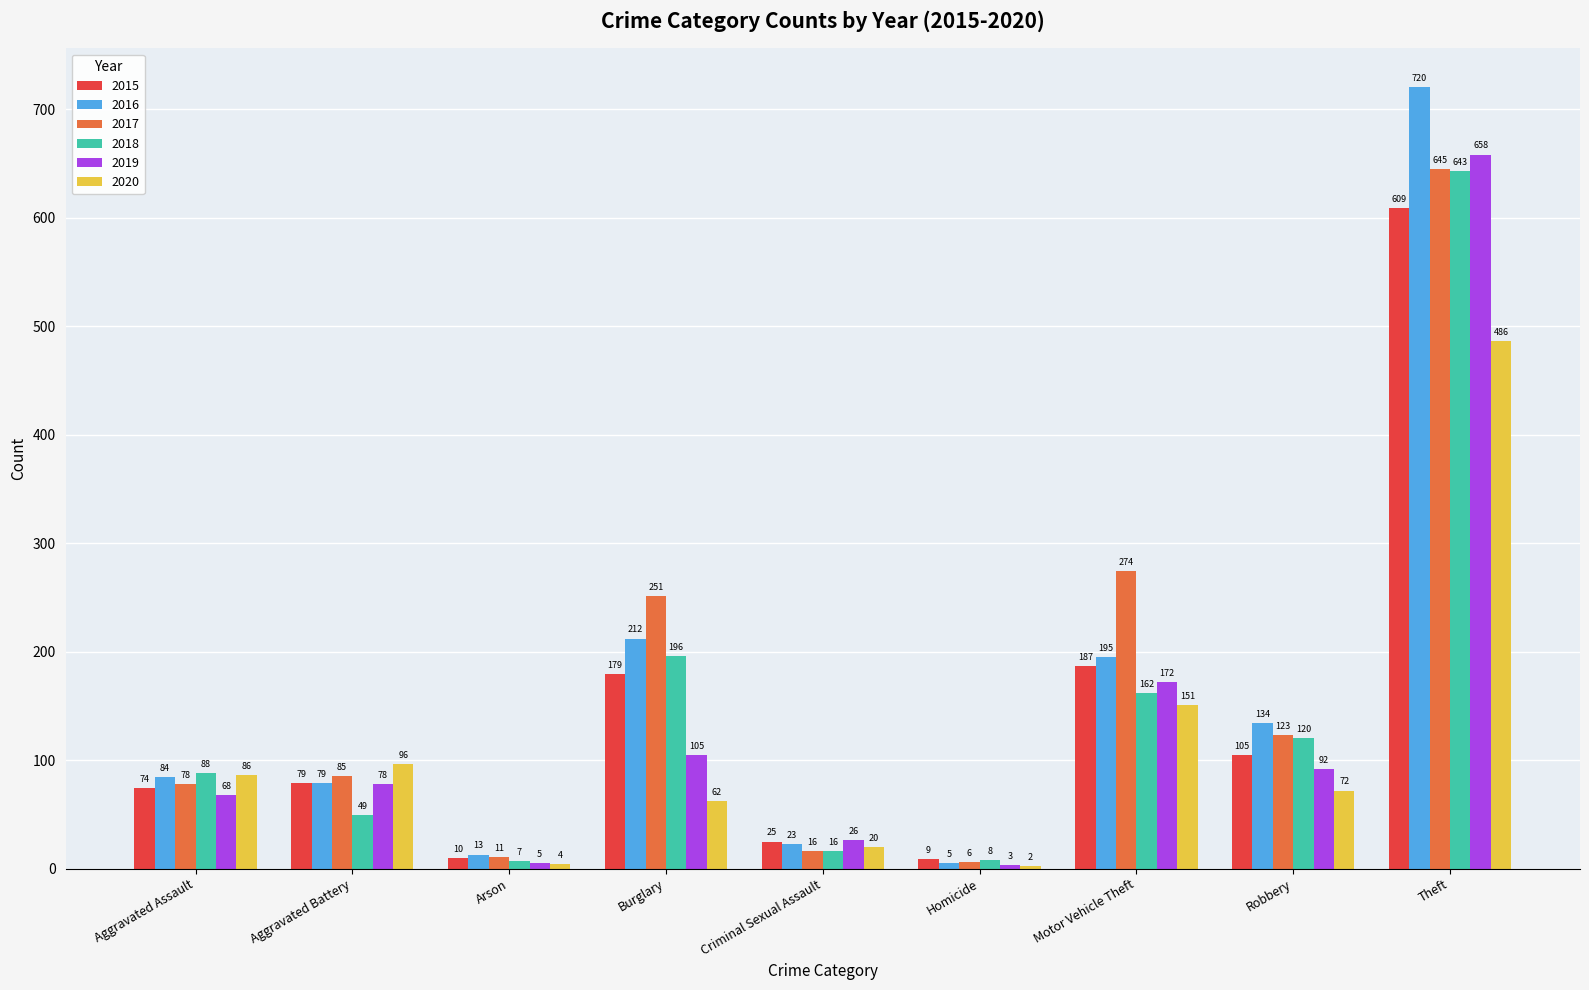

True or false: 2015 has a value of 10 at Arson.

True